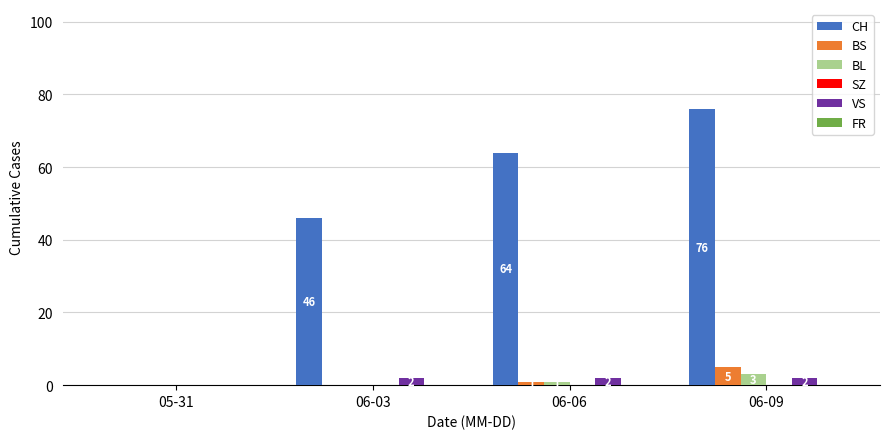

What is the greatest value displayed?

76